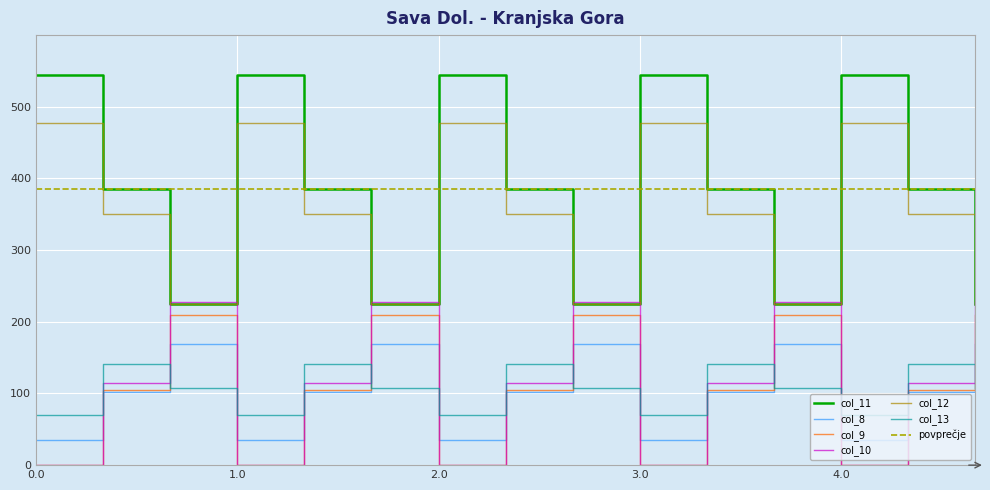

What is the difference between the col_10 values at 1.0 and 0.1?

104.8